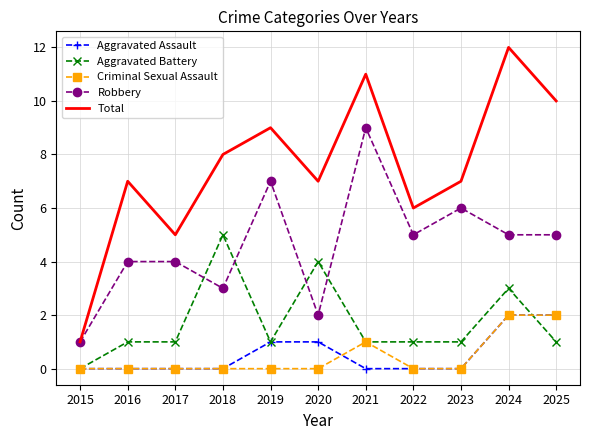

Which series has the largest total across all categories?

Total